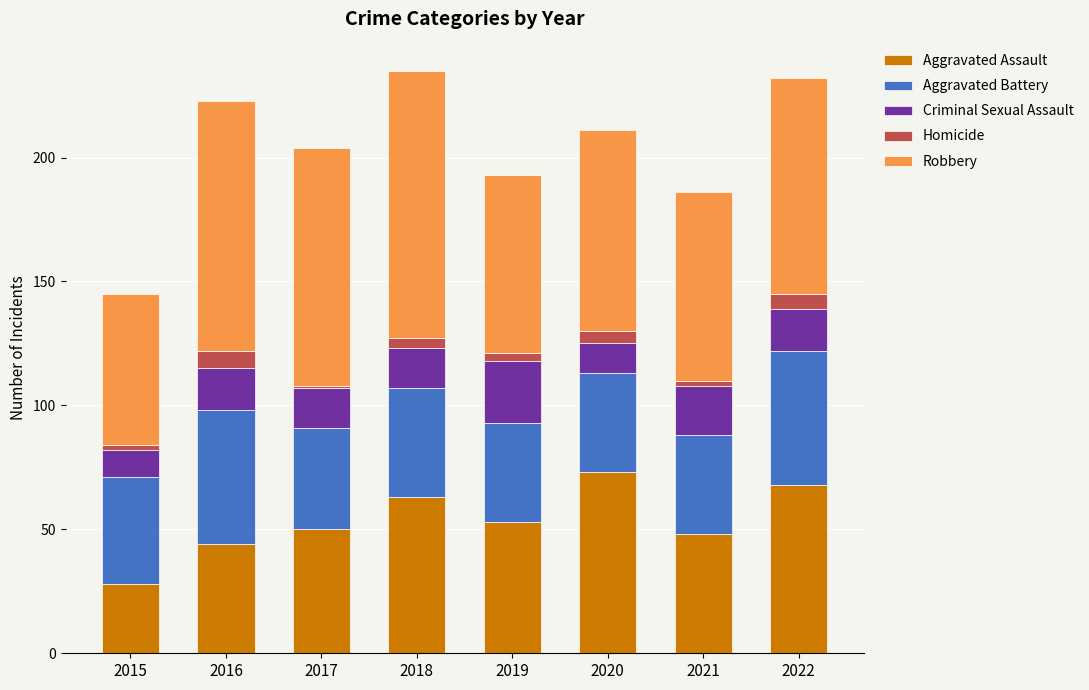

What is the total value across all series at 2016?

223